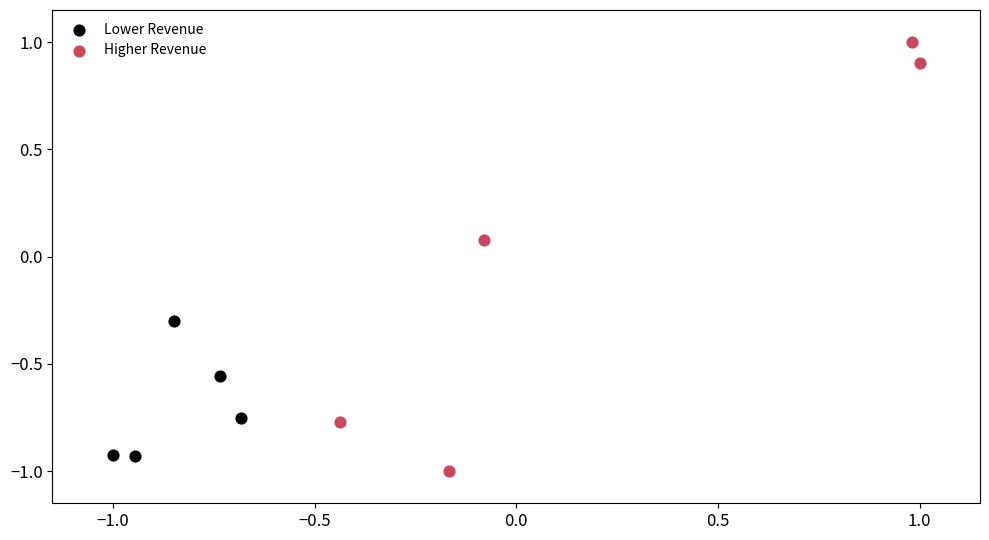

Which series has the widest spread of Y values?

Higher Revenue